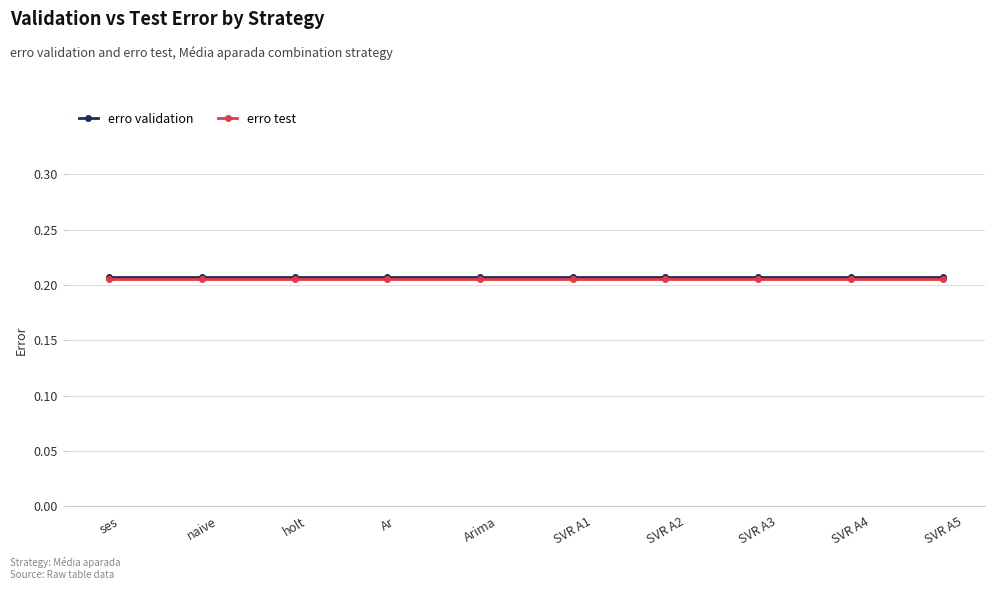

True or false: erro test and erro validation cross at least once.

False